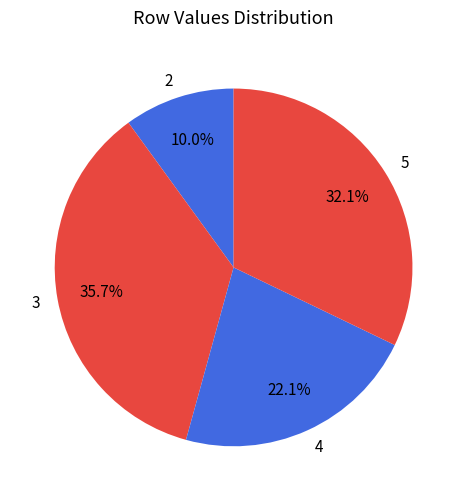

To the nearest percent, what is the difference between the largest and smallest slice percentages?

26%